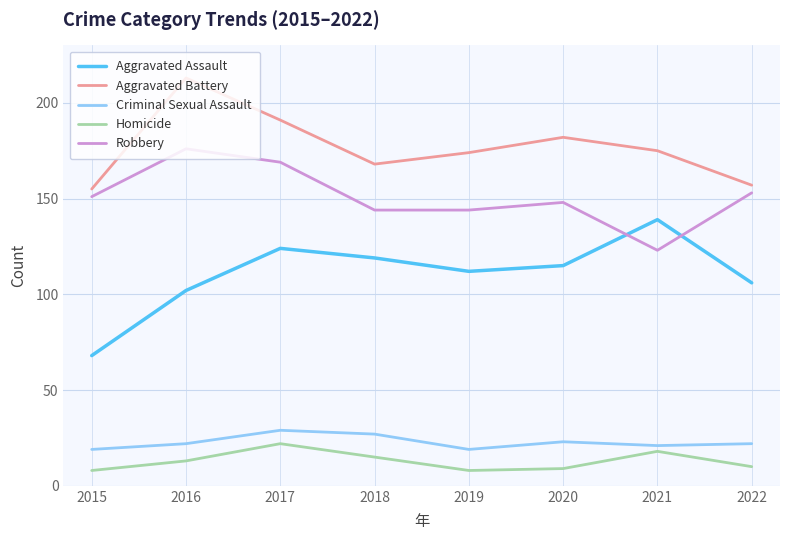

Rank the series at 2018 from highest to lowest value.

Aggravated Battery, Robbery, Aggravated Assault, Criminal Sexual Assault, Homicide